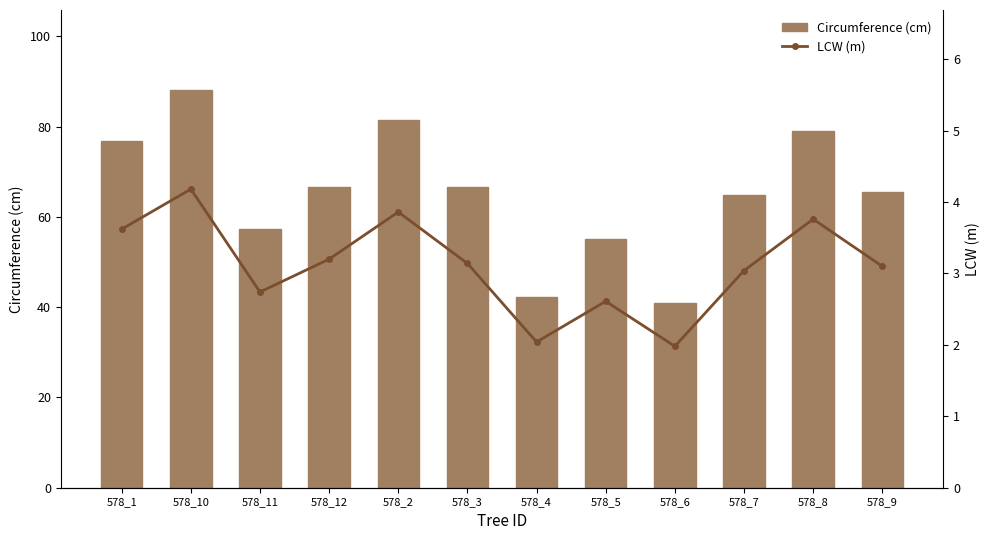

Which series has the largest range (max minus min)?

Circumference (cm)